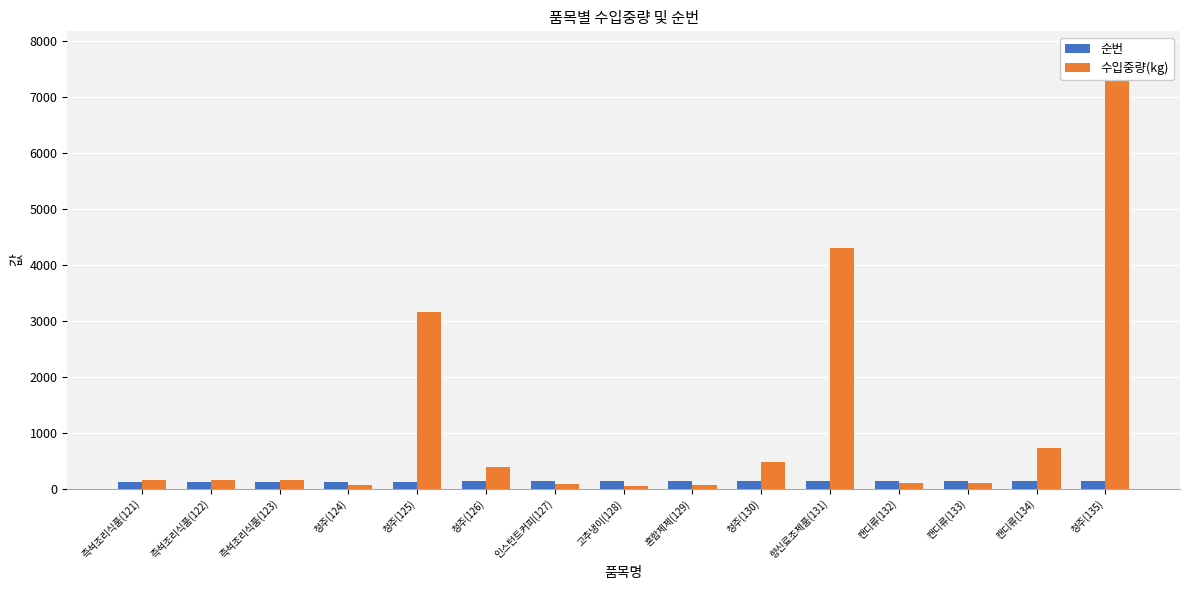

What is the minimum value for 순번?

121